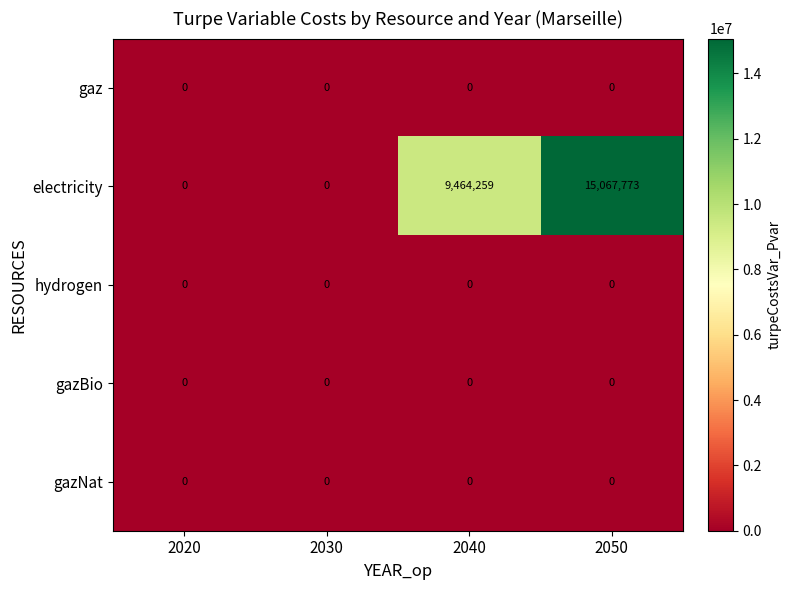

At which category is the sum across all series the highest?

2050